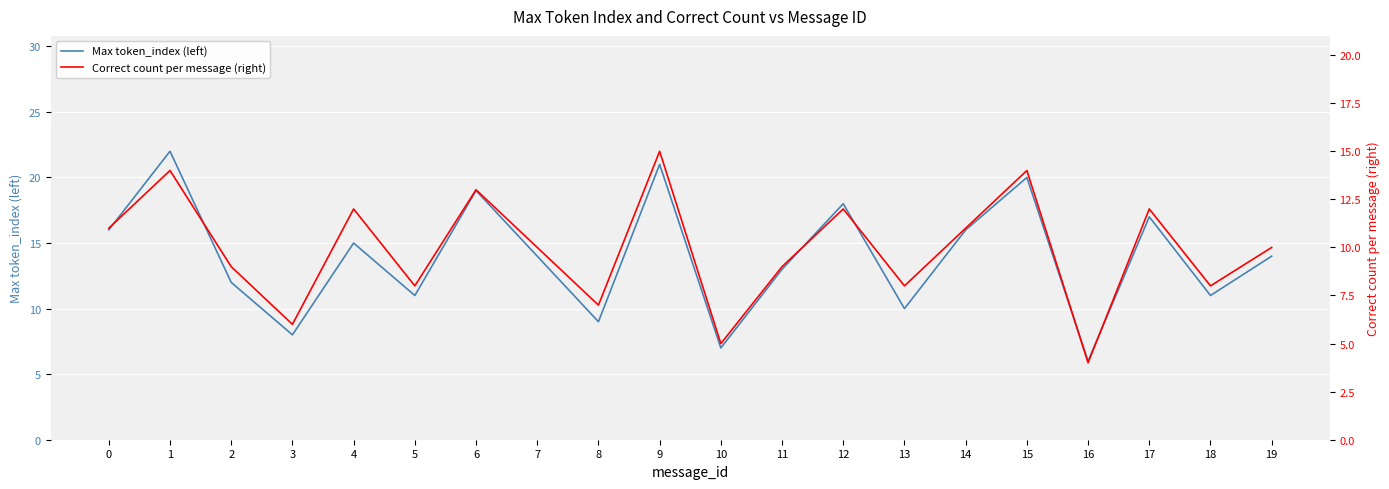

At which category does Max token_index (left) reach its first local valley?

3